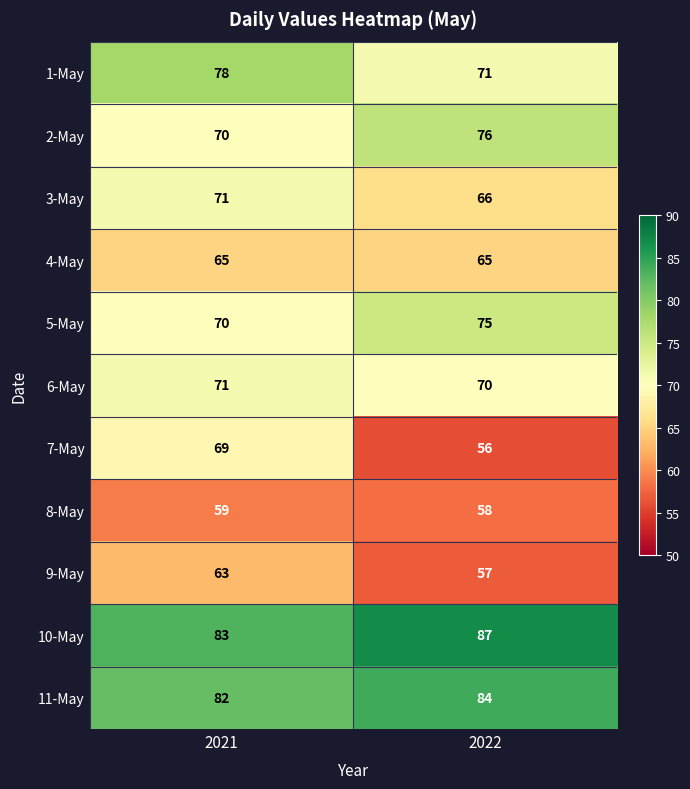

Which series has the largest total across all categories?

10-May